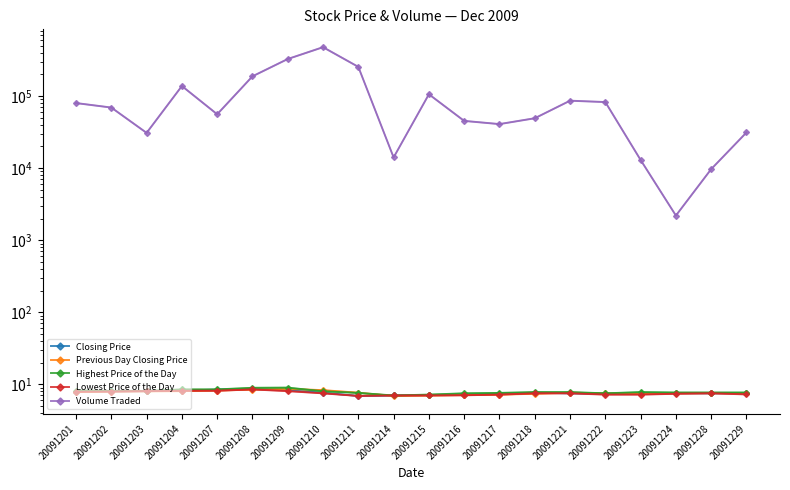

Is it true that Previous Day Closing Price equals 11.9 at 20091204?

False